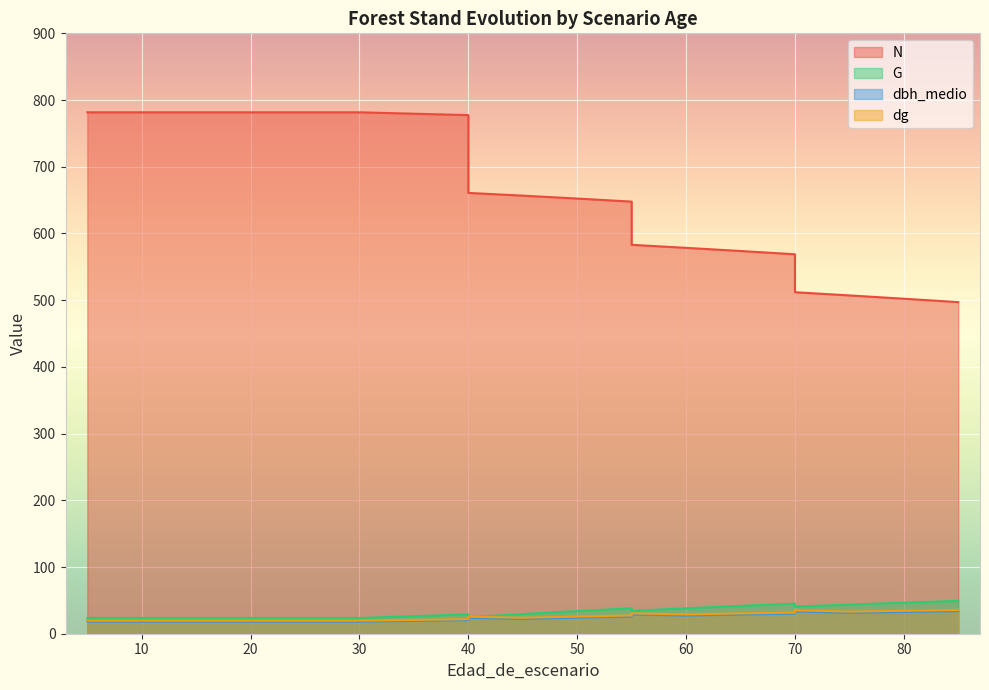

Reading right to left, extract all data points from this chart.

N: 497.1	502.2	507.1	511.9	568.8	573.7	578.5	583.0	647.8	652.4	656.7	660.8	777.4	781.6	781.6	781.6	781.6	781.6	781.6	781.6
G: 49.2	46.5	43.6	40.5	45.0	41.7	38.1	34.3	38.1	33.9	29.4	24.6	29.0	23.6	23.6	23.6	23.6	23.6	23.6	23.6
dbh_medio: 33.8	32.6	31.3	33.5	30.1	28.7	27.2	28.8	25.7	24.1	22.2	23.8	20.3	18.1	18.1	18.1	18.1	18.1	18.1	19.3
dg: 35.5	34.4	33.1	35.2	31.8	30.4	29.0	30.5	27.4	25.7	23.9	25.5	21.8	19.6	19.6	19.6	19.6	19.6	19.6	19.6